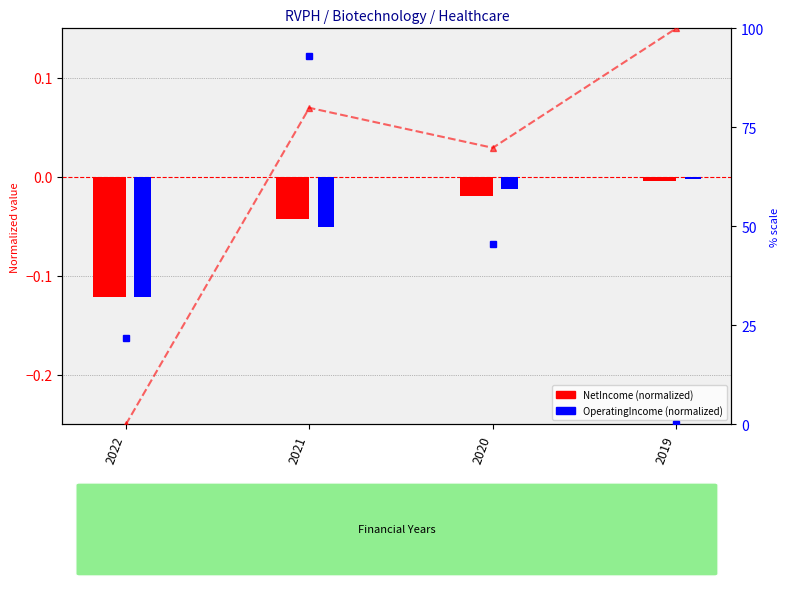

How many bars are there in total?

8